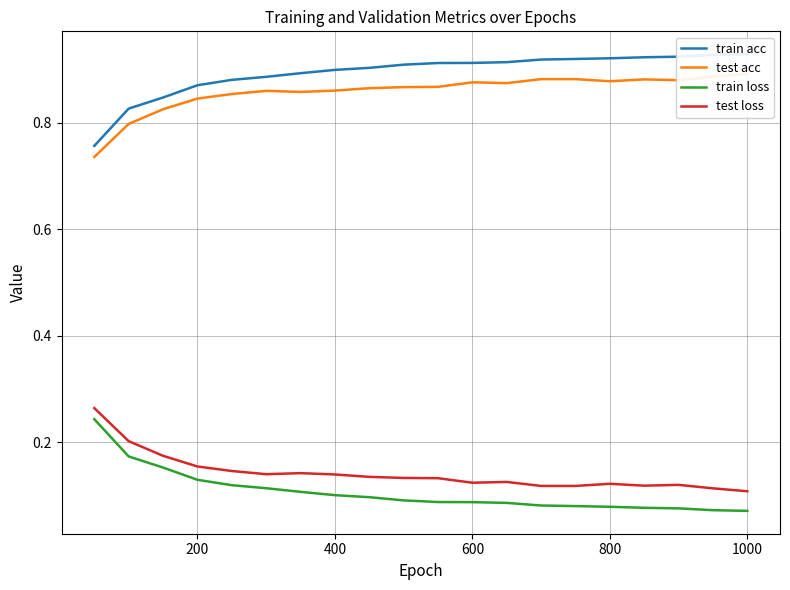

How many lines are shown in the chart?

4